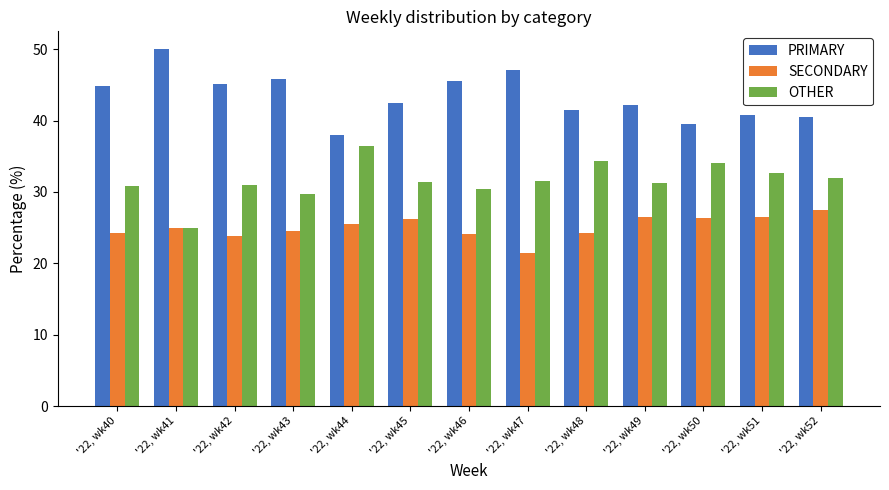

What is the sum of the SECONDARY values at '22, wk49 and '22, wk46?

50.6